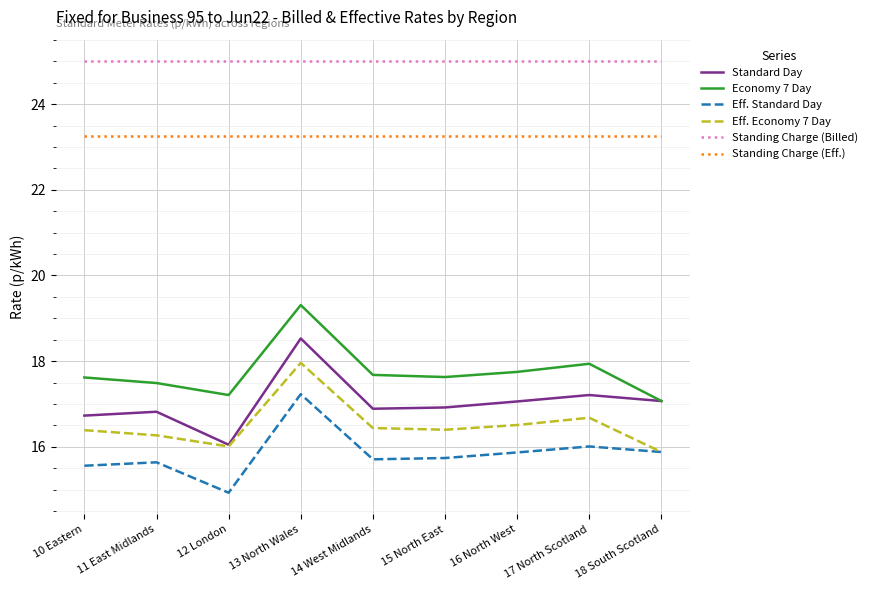

Between 16 North West and 18 South Scotland, which series saw the biggest shift?

Economy 7 Day